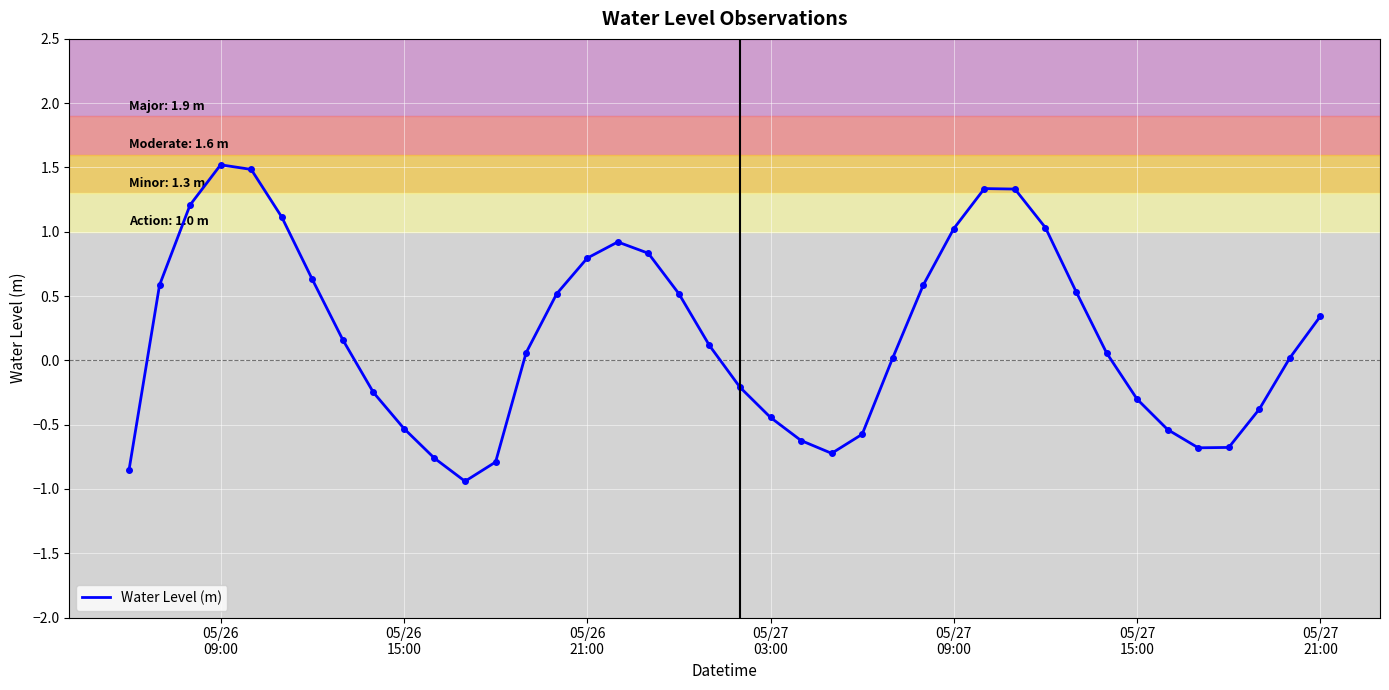

What is the average value?

0.2